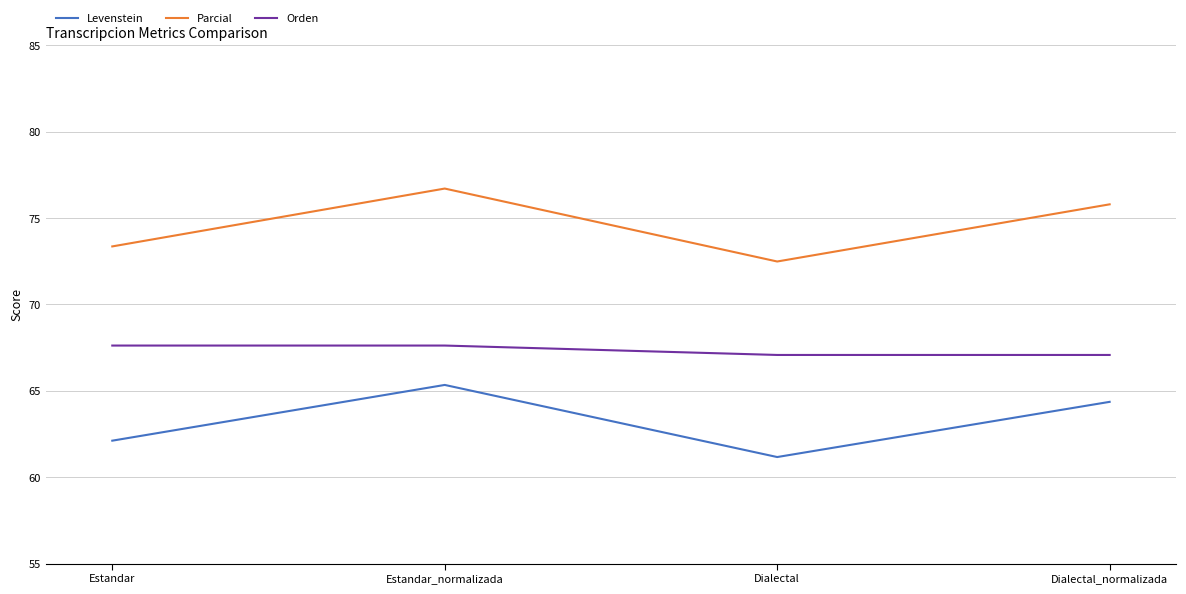

Read the Parcial value at Dialectal.

72.5